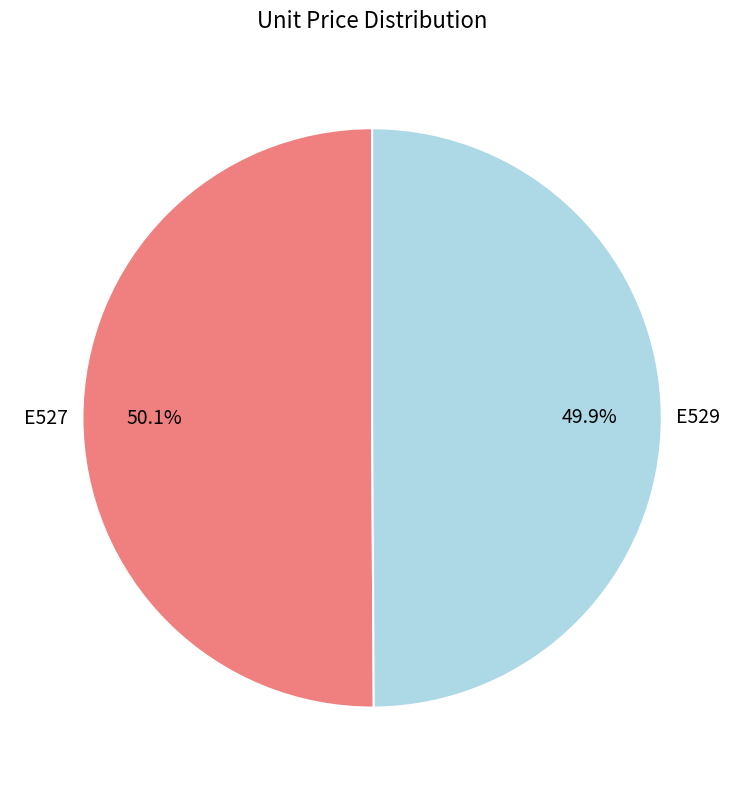

How many segments does this pie chart have?

2